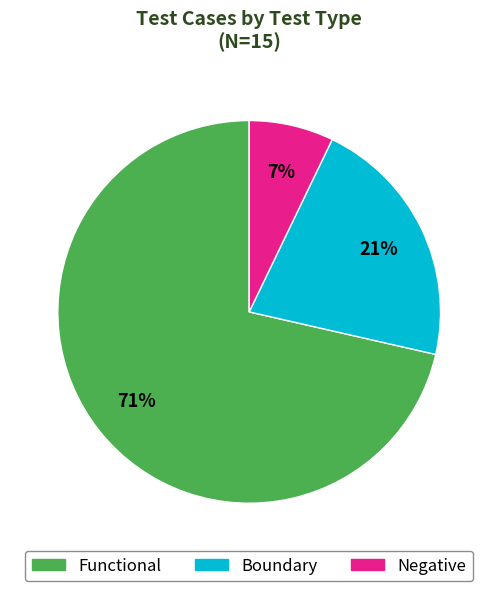

What is the largest slice in the pie chart?

Functional